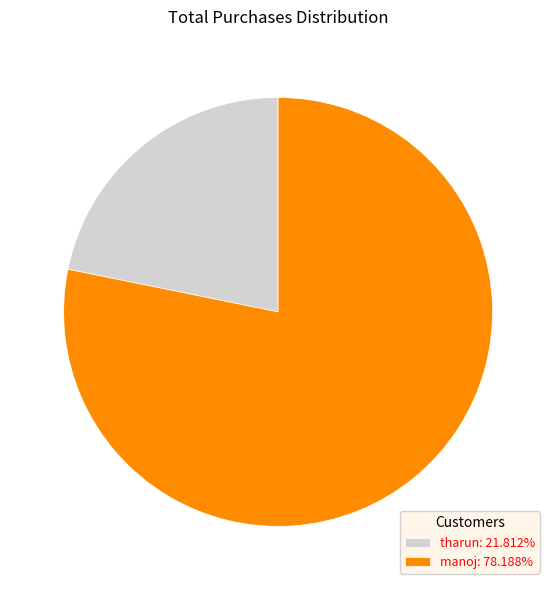

Combined, do tharun: 21.812% and manoj: 78.188% account for over 50%?

Yes